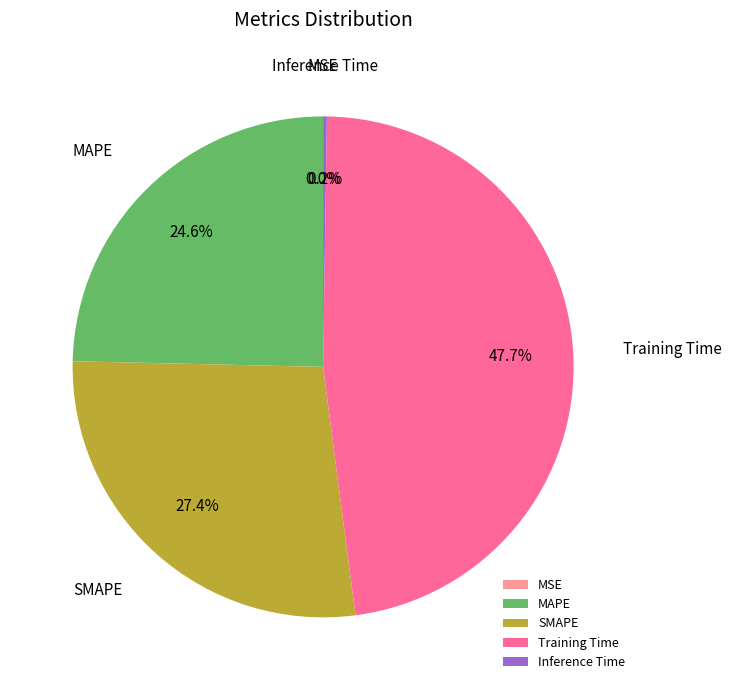

To the nearest percent, what is the difference between the largest and smallest slice percentages?

48%